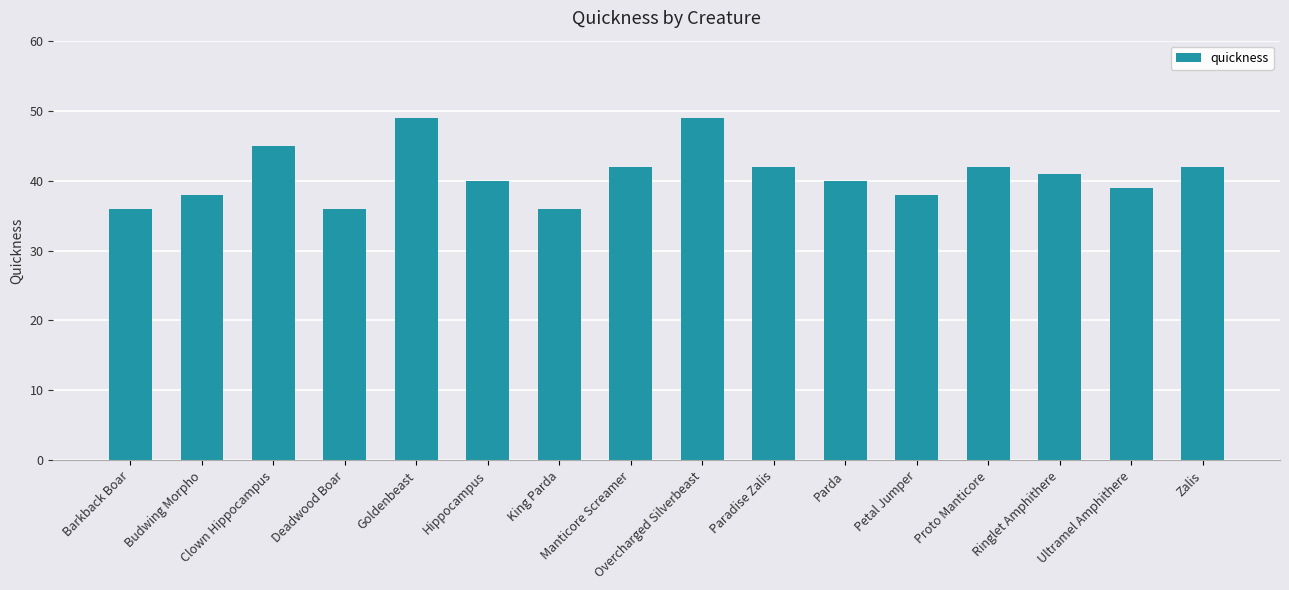

What is the change in value from Goldenbeast to Proto Manticore?

-7